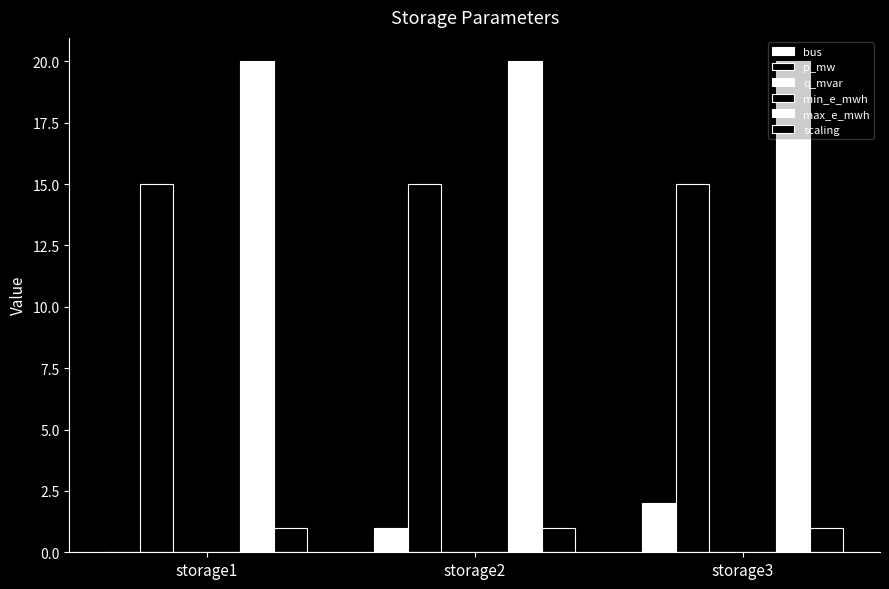

Which series has the largest range (max minus min)?

bus